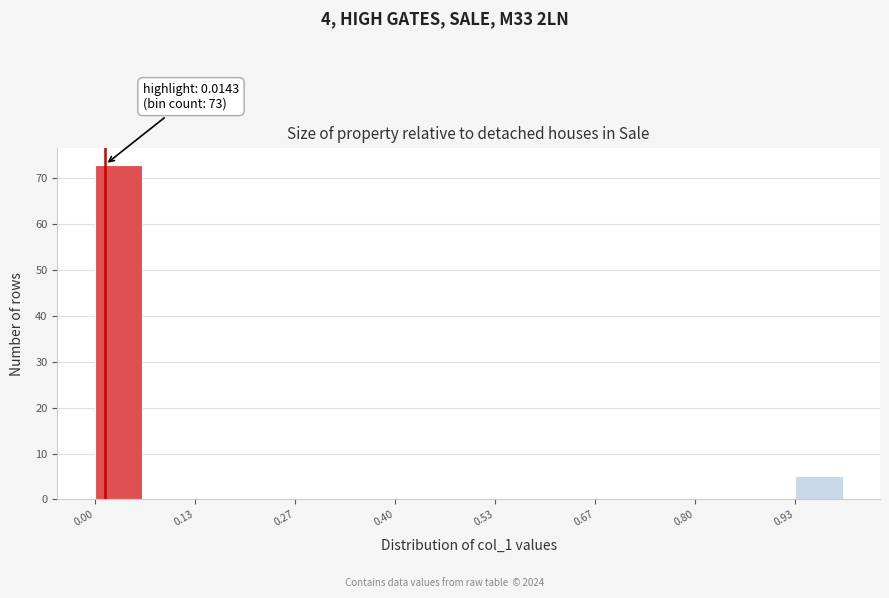

Around what value on the x-axis is the tallest bar? Give the approximate position of its centre, as read against the axis.

0.04